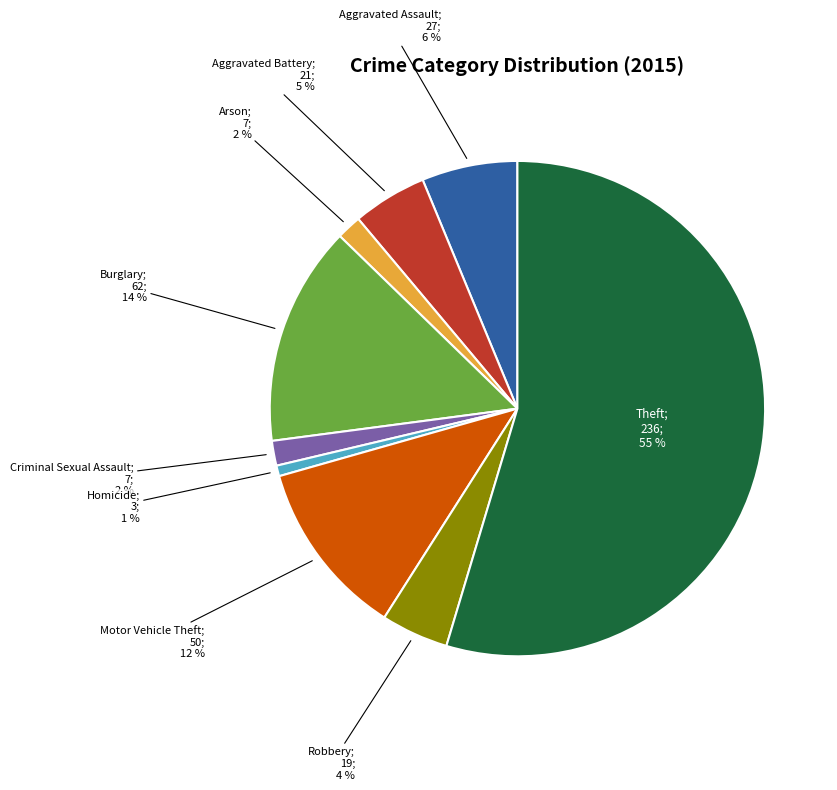

To the nearest percent, what is the average slice percentage?

11%